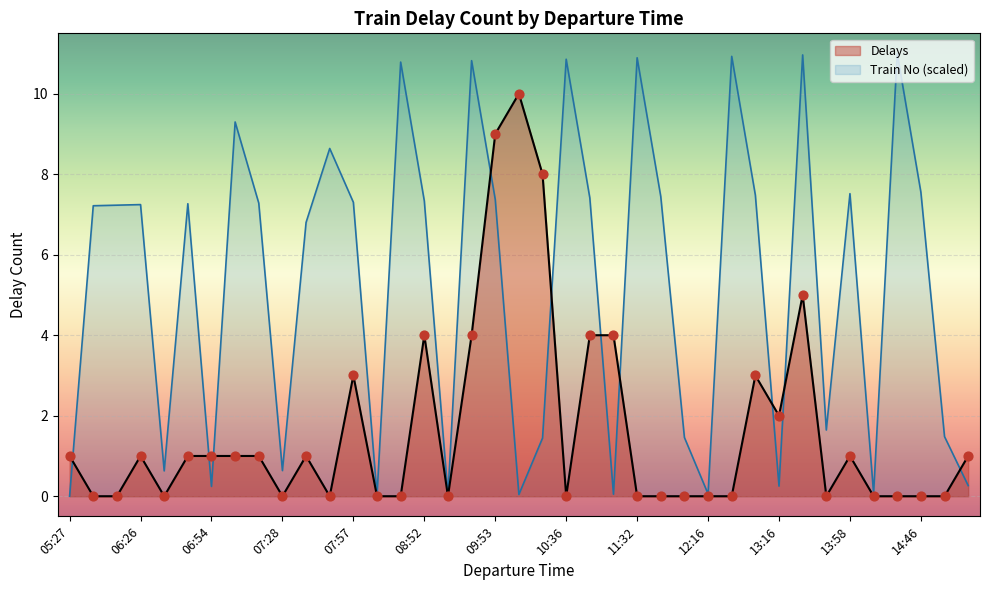

Is the value of Train No at 08:58 greater than the value of Delays at 14:16?

Yes